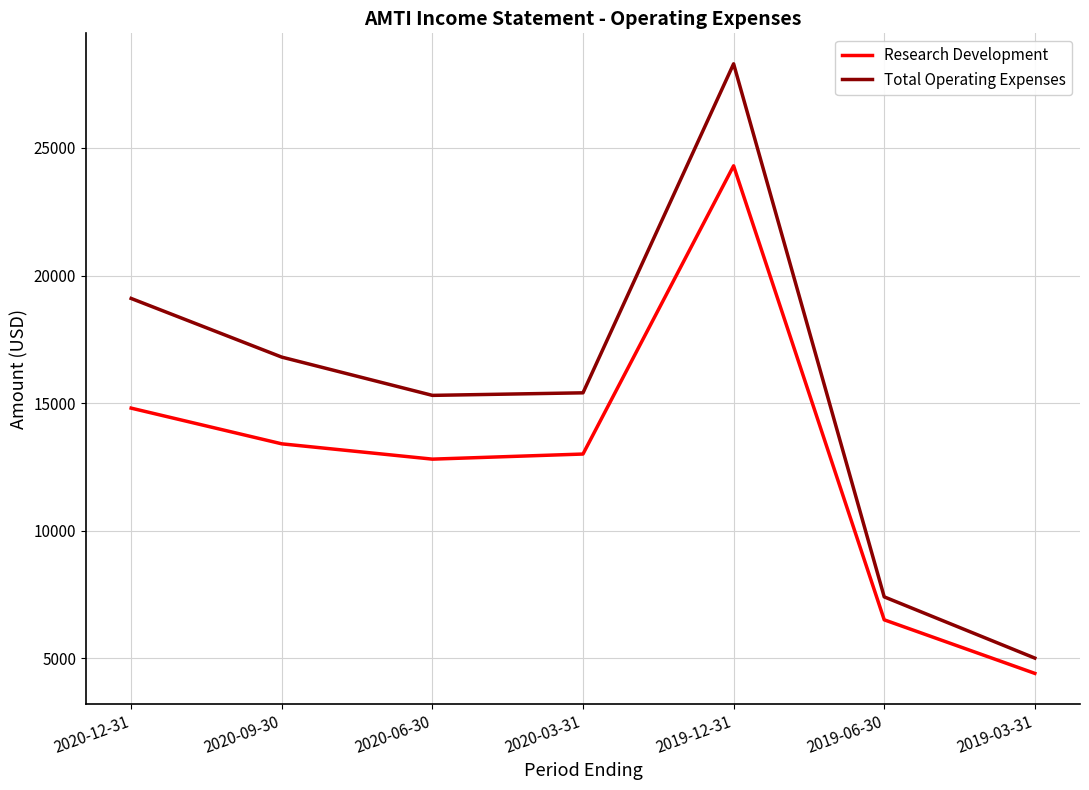

The Research Development series shows 6500 at 2019-06-30. True or false?

True